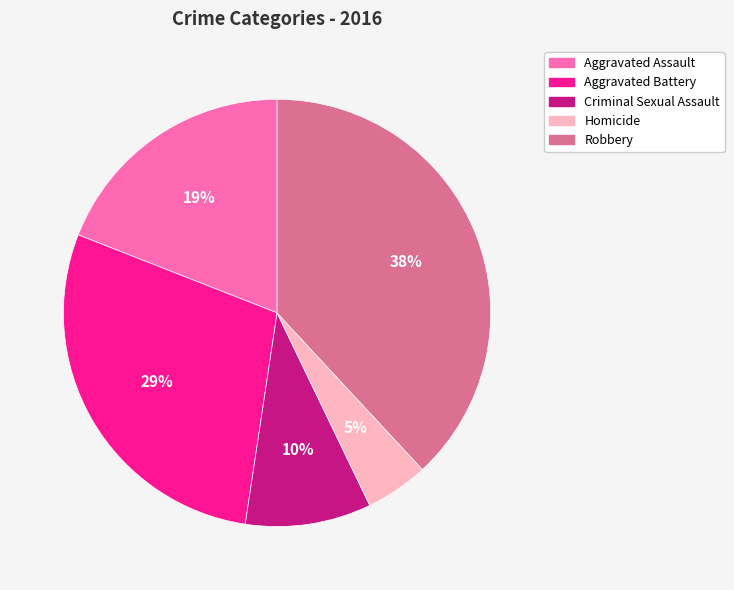

What percentage is the Aggravated Assault slice, to the nearest percent?

19%